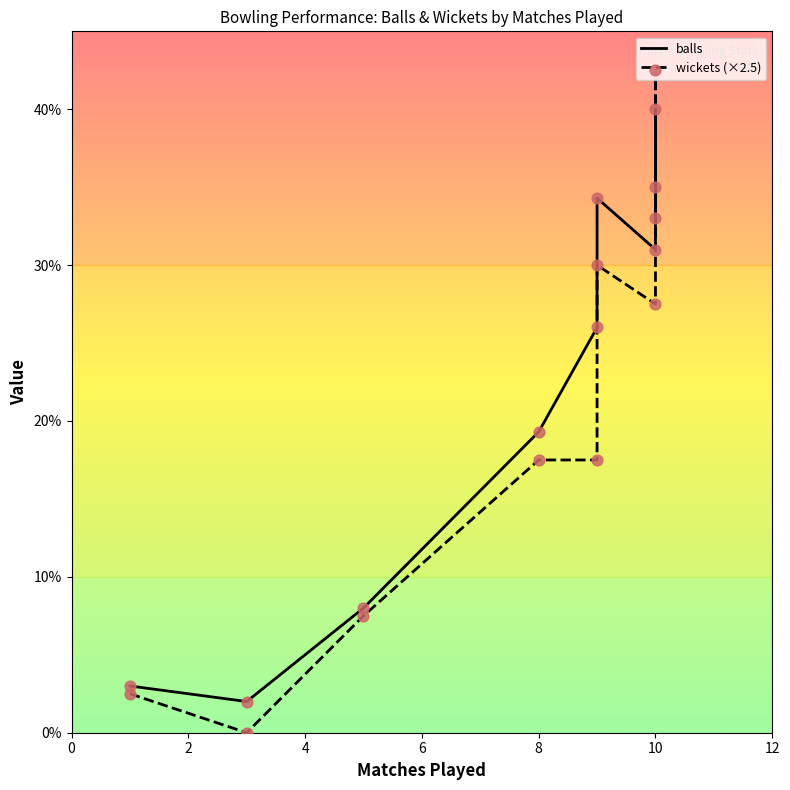

What are all the series names shown in the legend?

balls, wickets (×2.5)